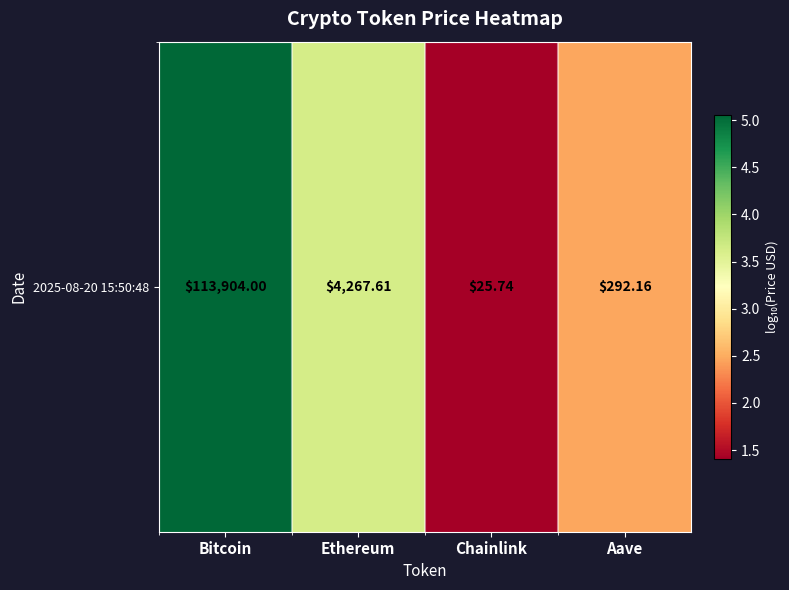

Reading right to left, what are all the values shown in this chart?

Aave=2.5	Chainlink=1.4	Ethereum=3.6	Bitcoin=5.1